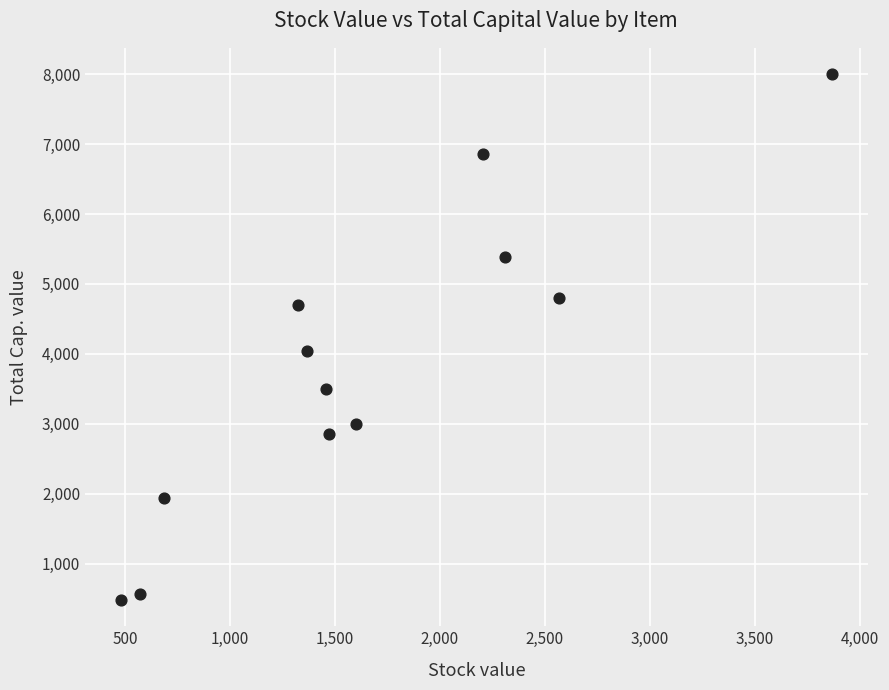

What Y value in the scatter plot is closest to 4240?

4042.5